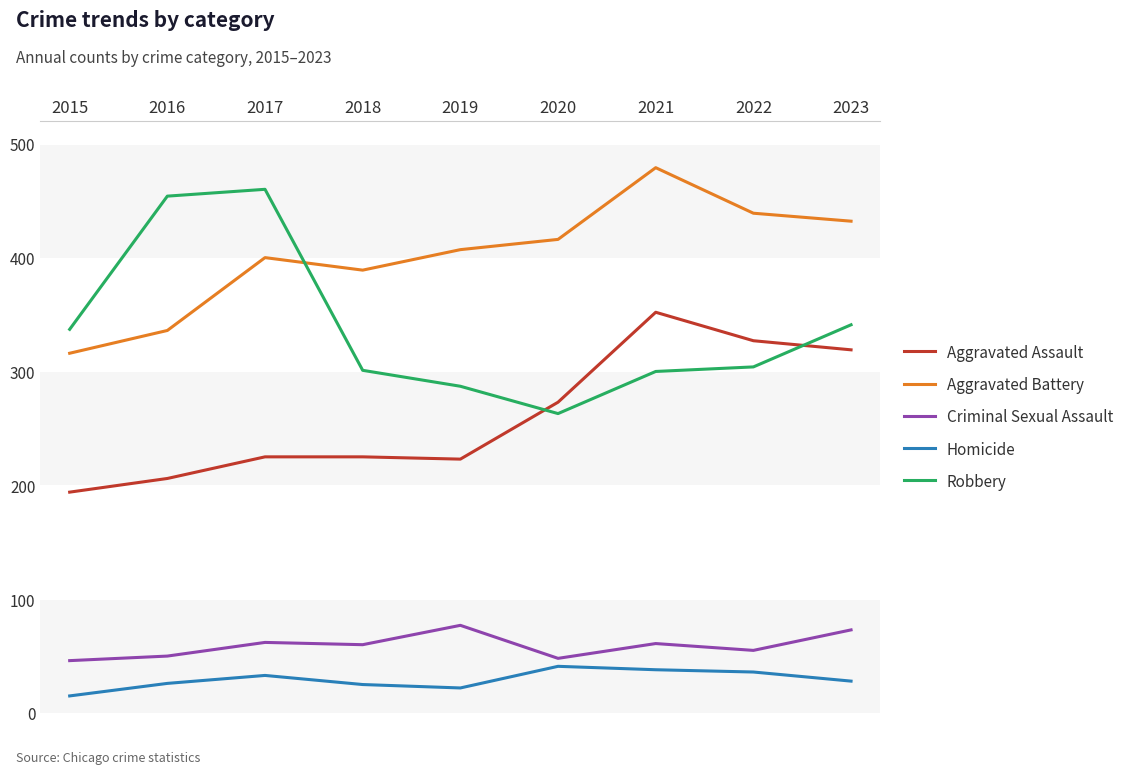

Read the Criminal Sexual Assault value at 2021, to the nearest 5.

60